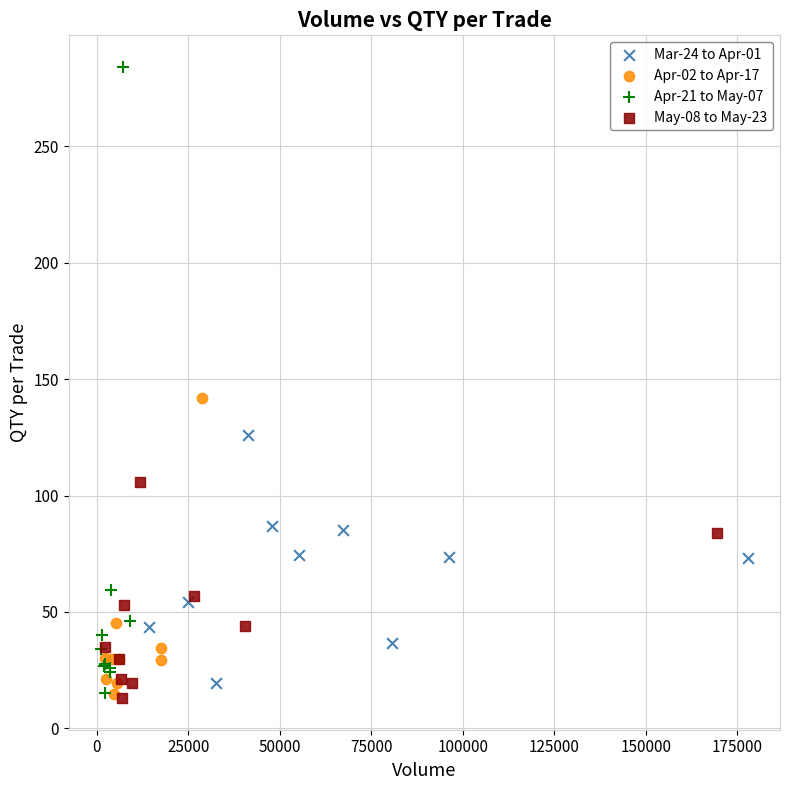

What are all the series names shown in the legend?

Mar-24 to Apr-01, Apr-02 to Apr-17, Apr-21 to May-07, May-08 to May-23